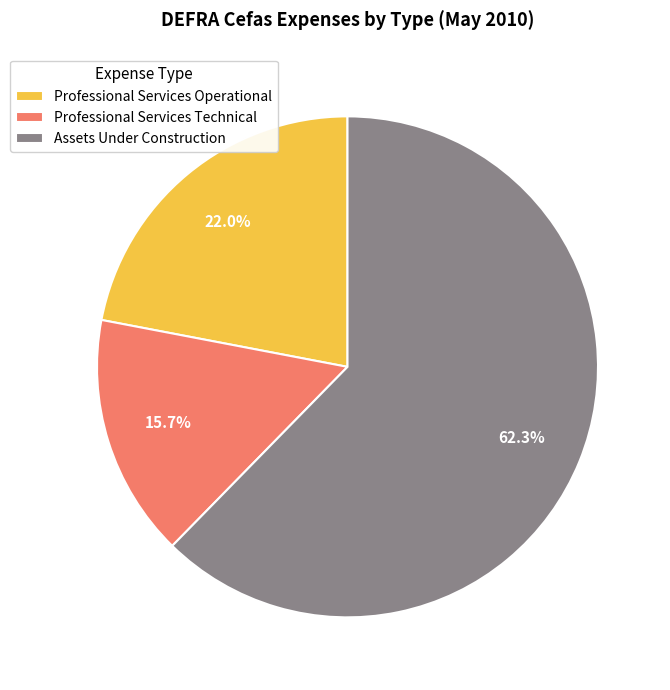

Do Professional Services Technical and Assets Under Construction together represent more than half of the pie?

Yes